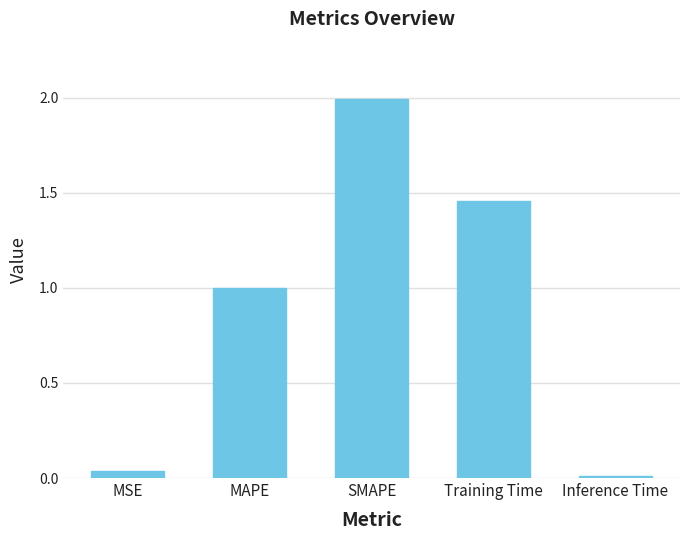

Read the value at SMAPE.

2.0